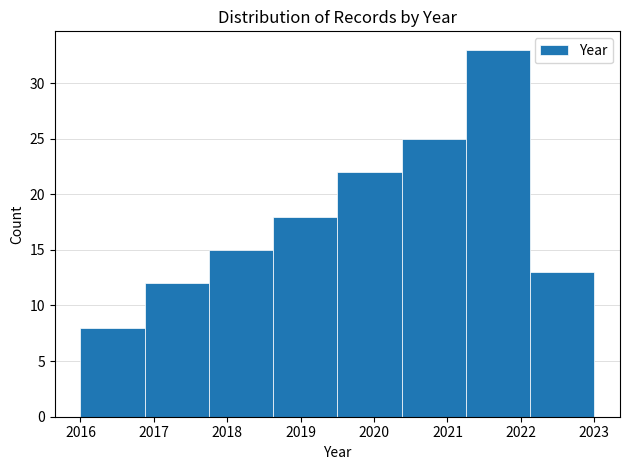

Reading left to right, transcribe this chart: for each bar, give the range it covers on the x-axis and its height. Neither the bar edges nor the heights are printed on the chart, so give them approximately, as read against the axes.

2016.0 to 2016.9: 8
2016.9 to 2017.8: 12
2017.8 to 2018.6: 15
2018.6 to 2019.5: 18
2019.5 to 2020.4: 22
2020.4 to 2021.3: 25
2021.3 to 2022.1: 33
2022.1 to 2023.0: 13